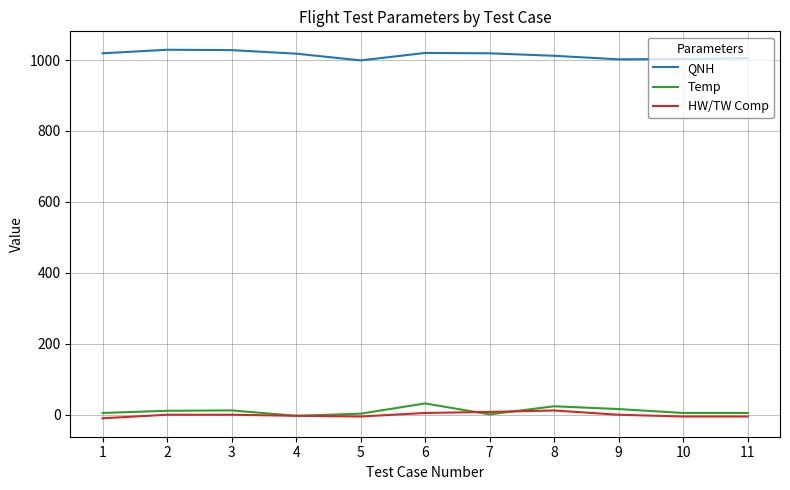

The HW/TW Comp series shows -3.0 at 4. True or false?

True